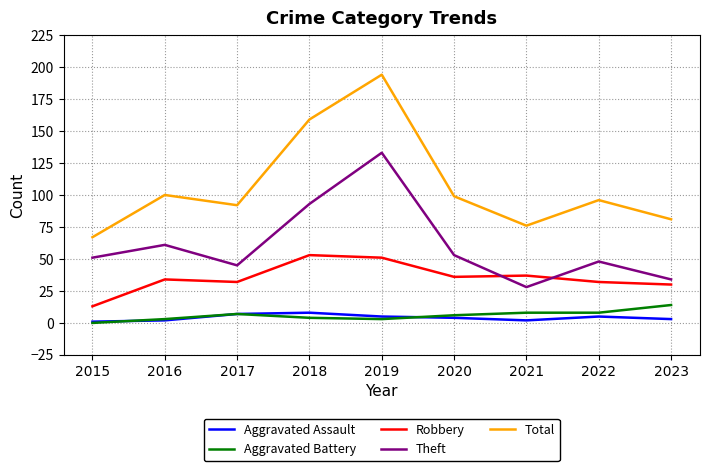

Reading left to right, list all the values displayed in this chart.

Aggravated Assault: 2015=1	2016=2	2017=7	2018=8	2019=5	2020=4	2021=2	2022=5	2023=3
Aggravated Battery: 2015=0	2016=3	2017=7	2018=4	2019=3	2020=6	2021=8	2022=8	2023=14
Robbery: 2015=13	2016=34	2017=32	2018=53	2019=51	2020=36	2021=37	2022=32	2023=30
Theft: 2015=51	2016=61	2017=45	2018=93	2019=133	2020=53	2021=28	2022=48	2023=34
Total: 2015=67	2016=100	2017=92	2018=159	2019=194	2020=99	2021=76	2022=96	2023=81